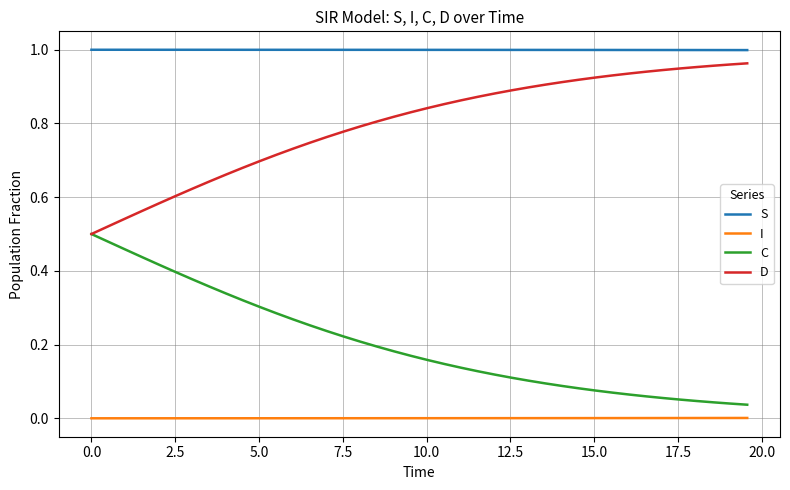

Which series has the largest total across all categories?

S